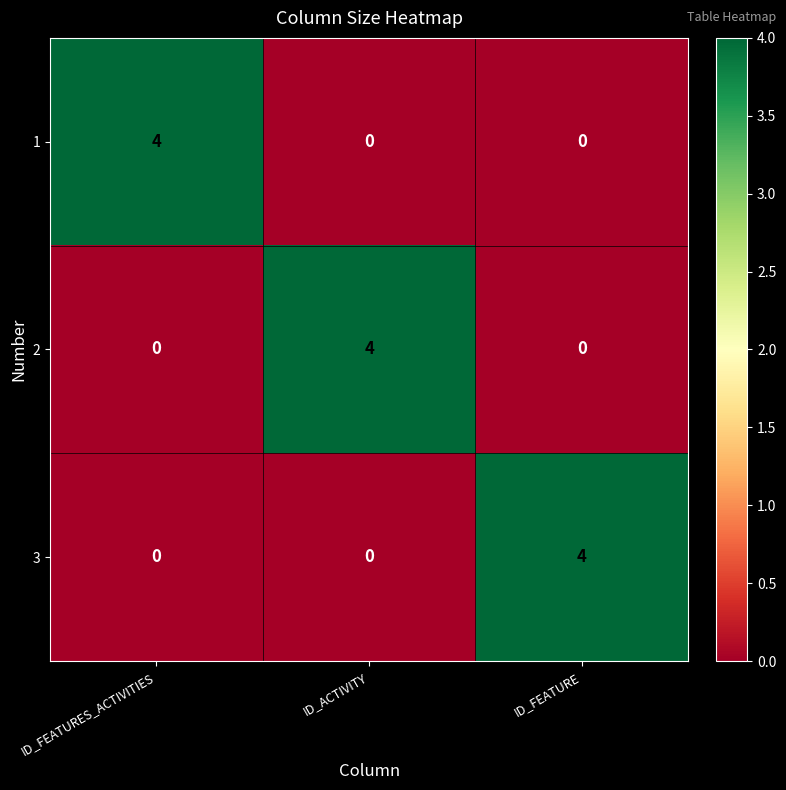

Count the 1 values in the range 0 to 4.

3